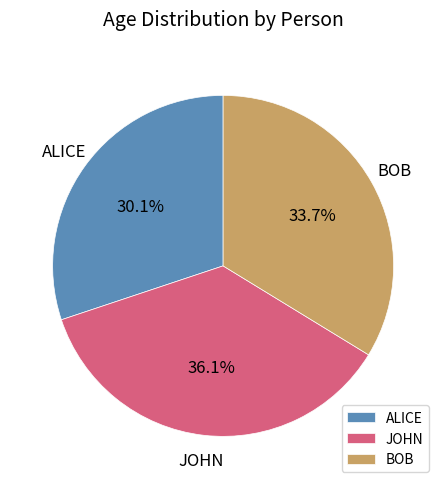

What percentage is the JOHN slice, to the nearest percent?

36%